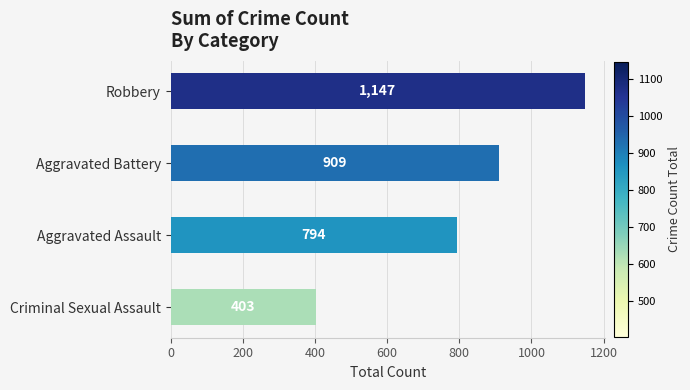

Are the bars grouped side by side (vs. stacked)?

No